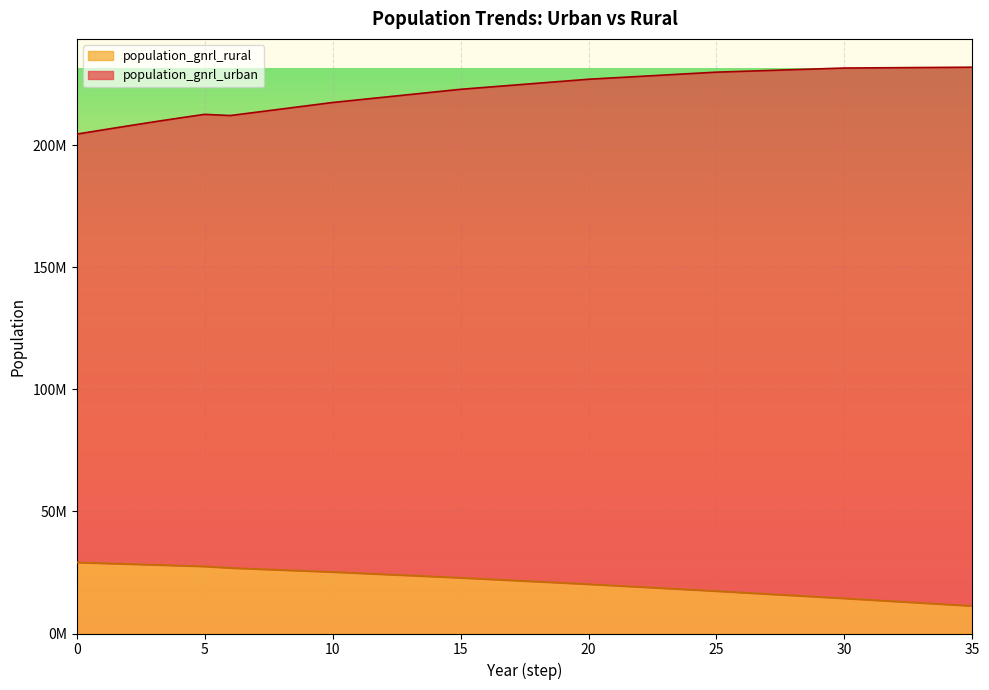

The population_gnrl_rural series shows 42525835.4 at 1. True or false?

False